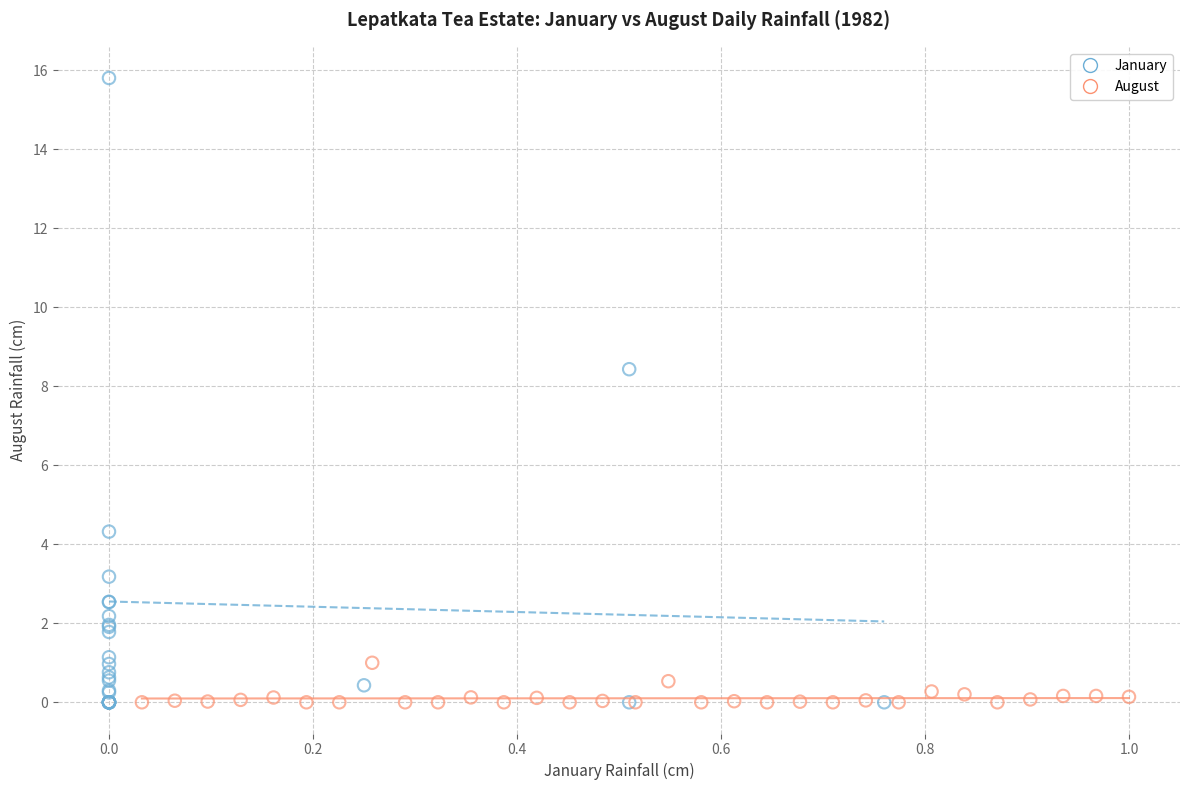

Which series contains the highest Y value?

January